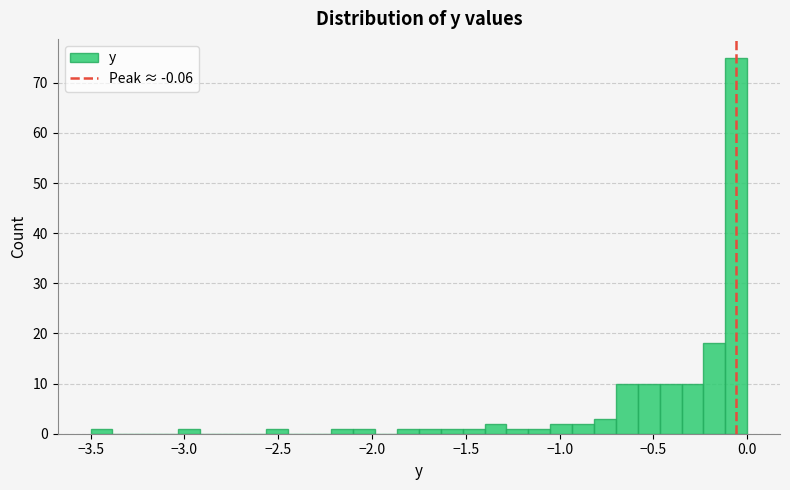

Read against the x-axis, roughly where is the centre of the tallest bar?

-0.05